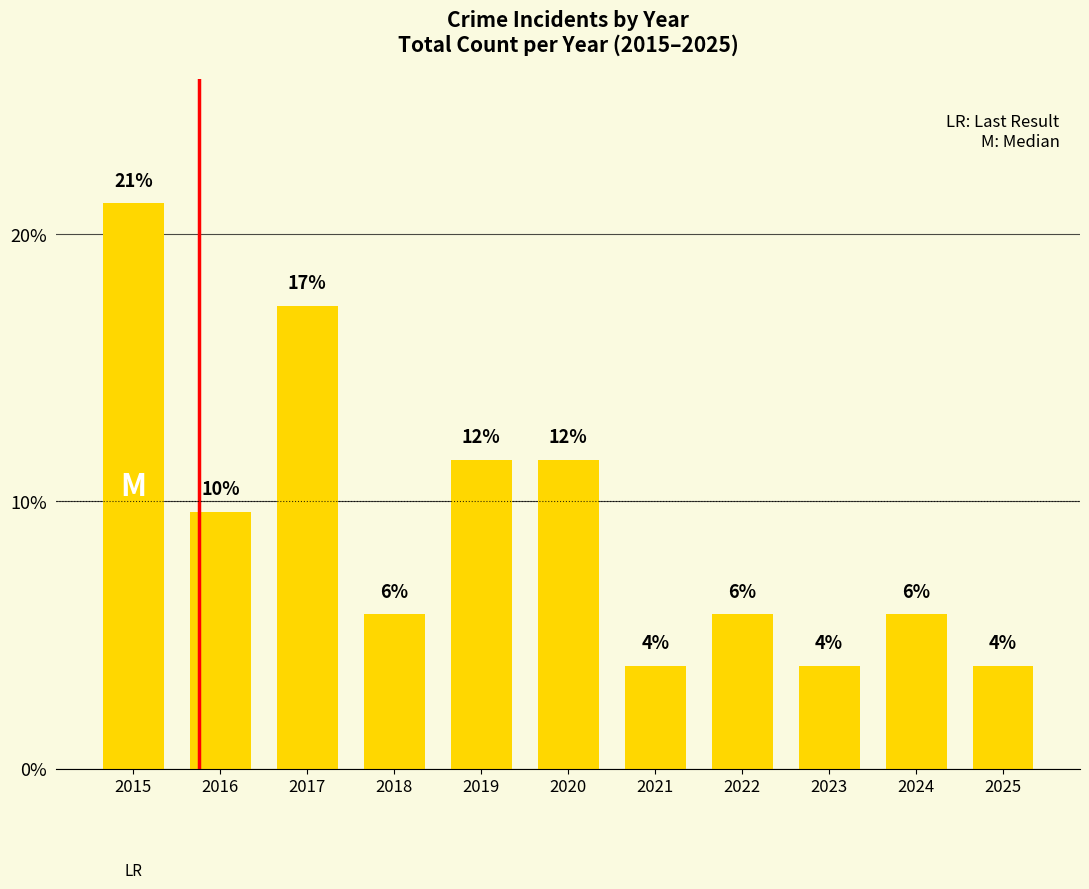

Reading left to right, transcribe all the data shown in this chart.

2015=21.2	2016=9.6	2017=17.3	2018=5.8	2019=11.5	2020=11.5	2021=3.8	2022=5.8	2023=3.8	2024=5.8	2025=3.8